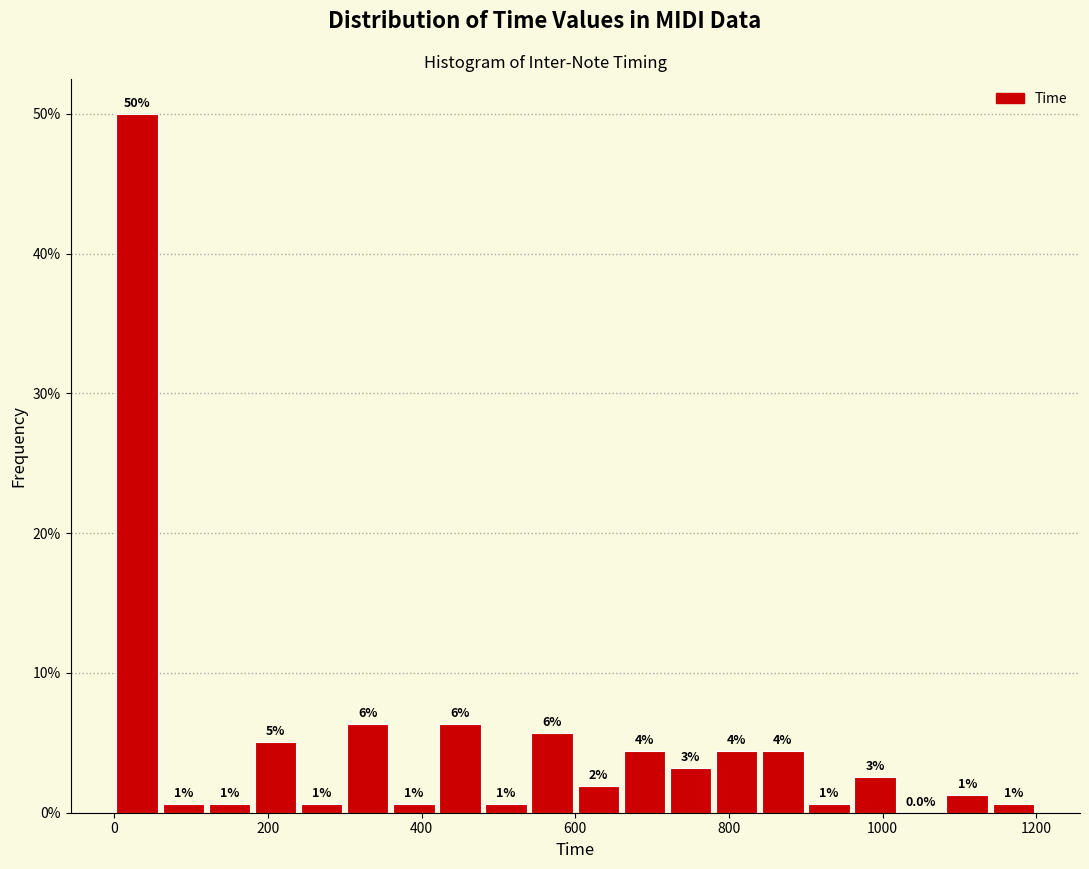

Around what value on the x-axis is the tallest bar? Give the approximate position of its centre, as read against the axis.

40